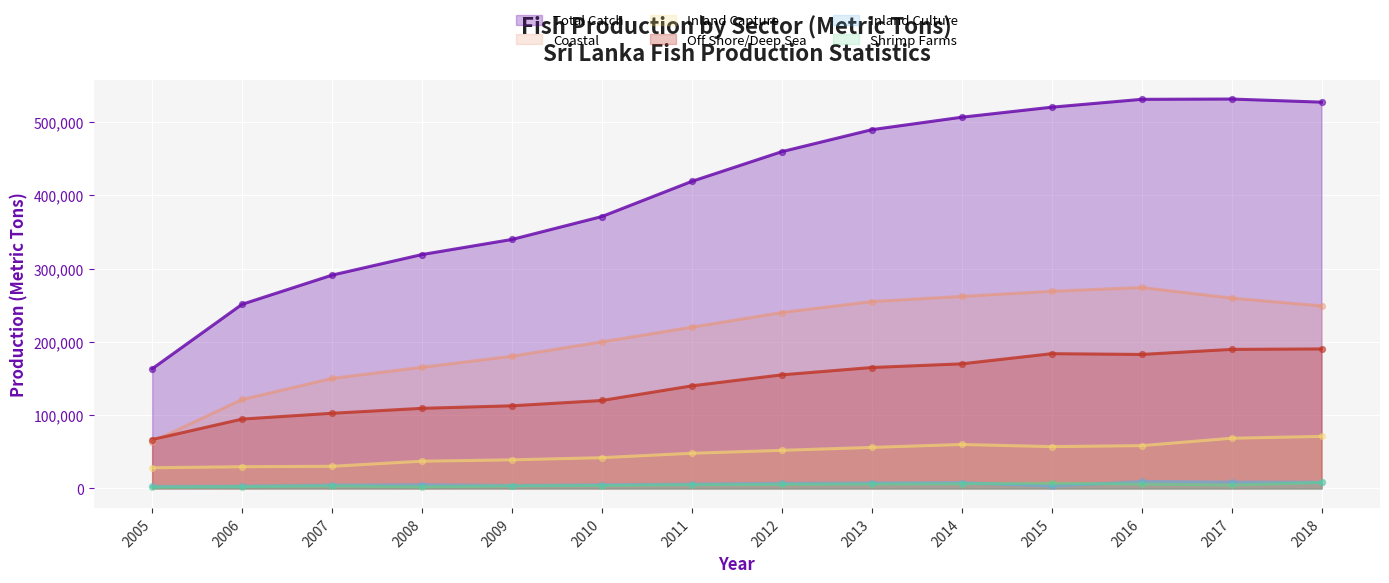

What is the total value across all series at 2011?

838000